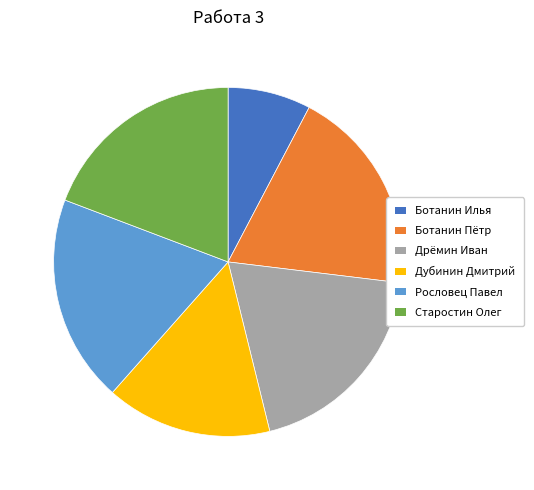

Do Старостин Олег and Дубинин Дмитрий together represent more than half of the pie?

No